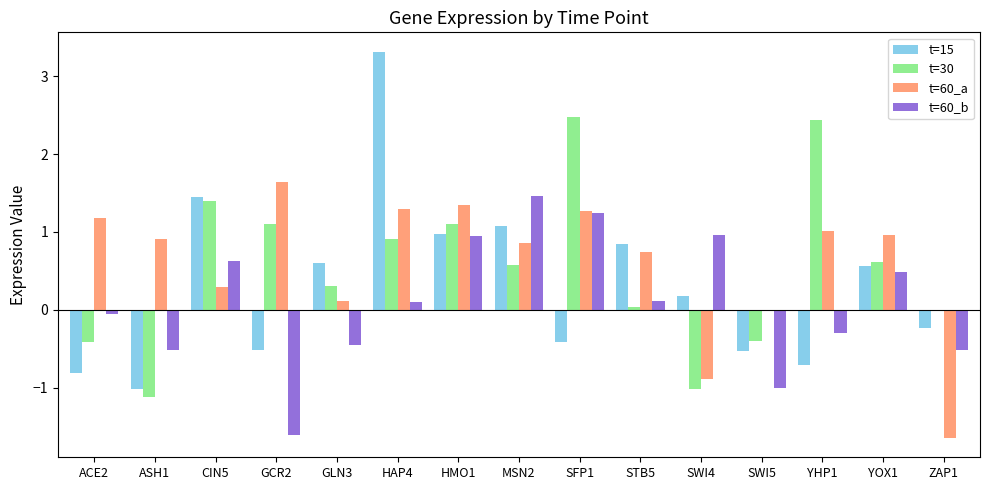

What is the sum of the t=60_a values at YHP1 and SWI5?

1.0